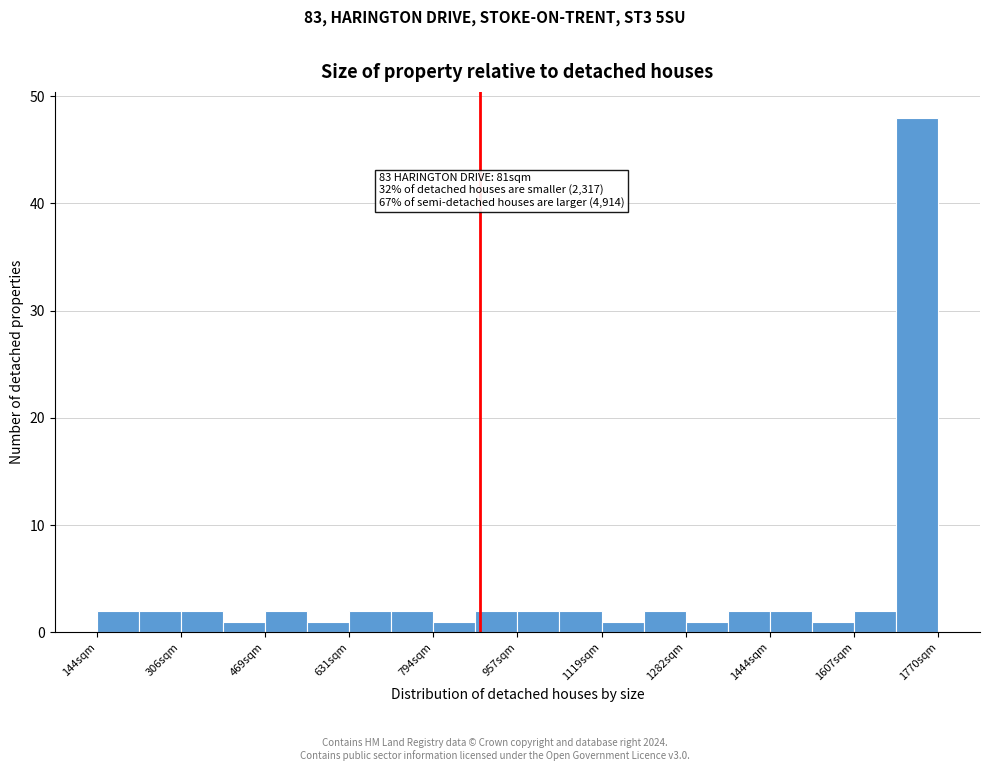

Over which range of the x-axis is the bar tallest?

1680 to 1780